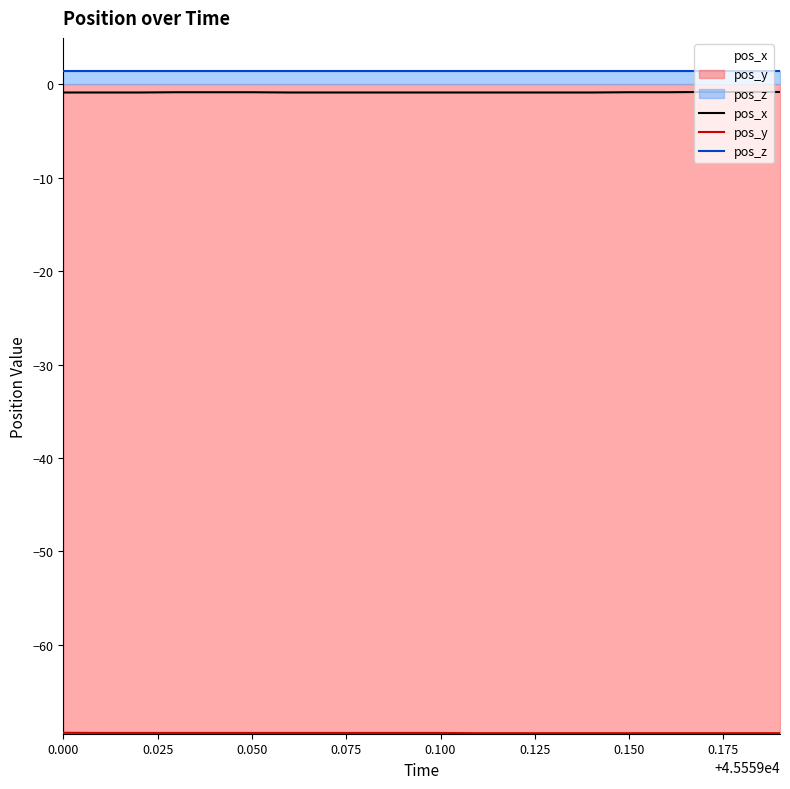

What is the difference between the second highest and minimum values in the pos_x series?

0.1